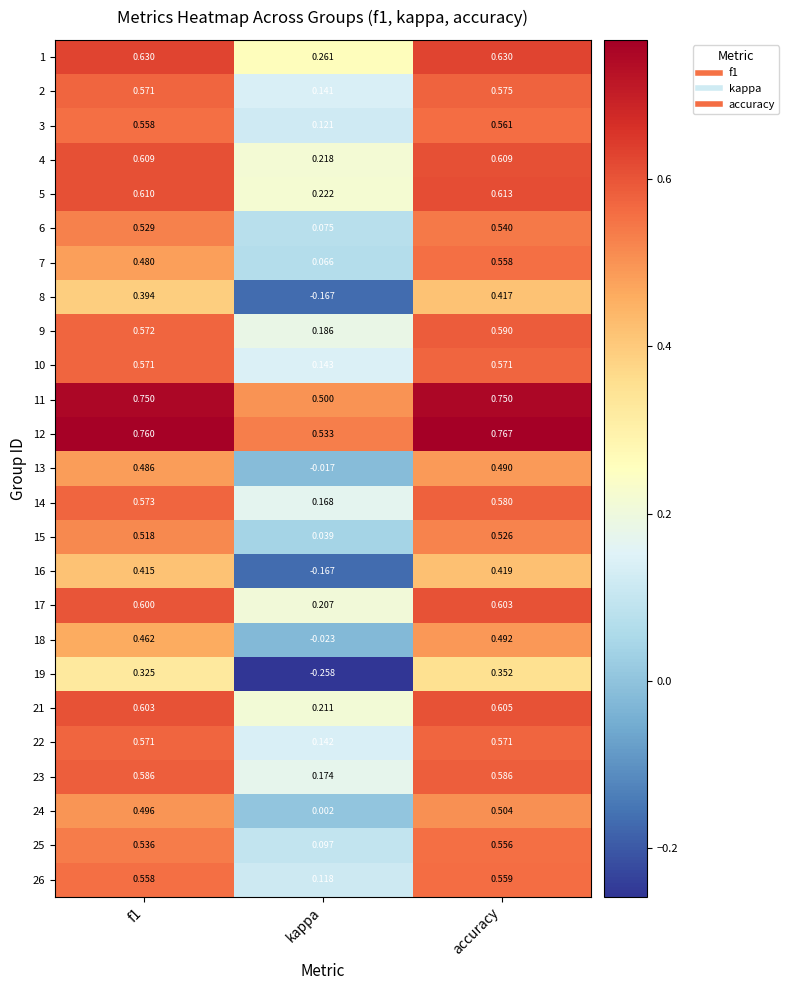

Between kappa and accuracy, which series saw the biggest shift?

19